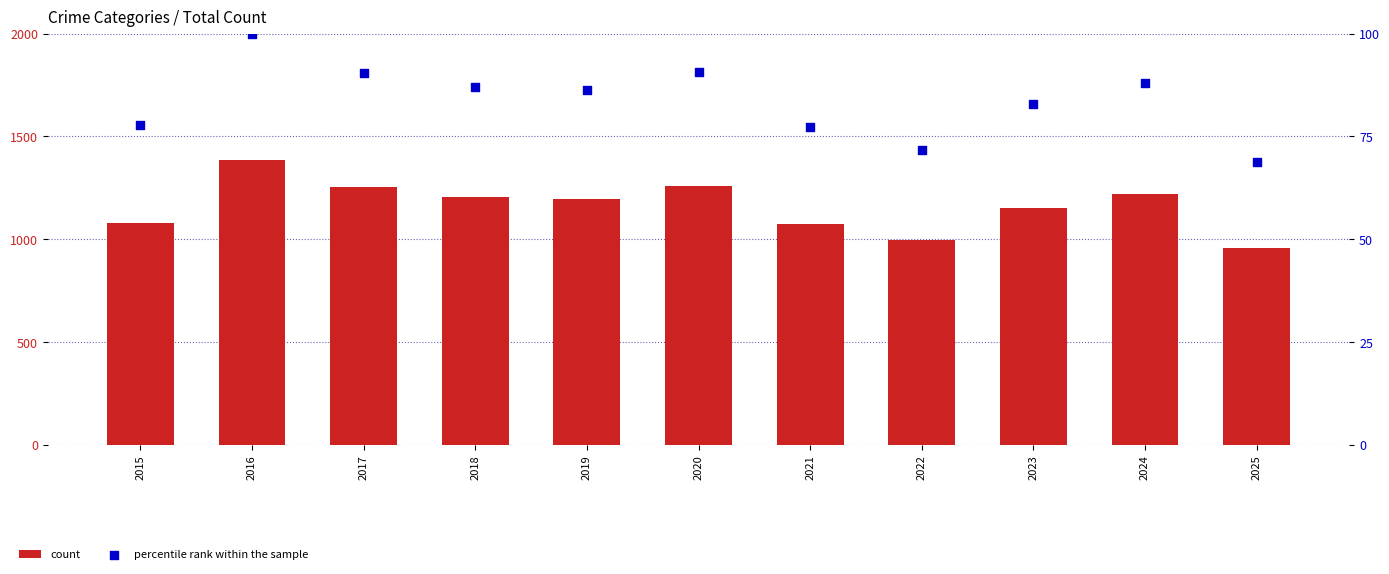

Which series has the widest spread of Y values?

count